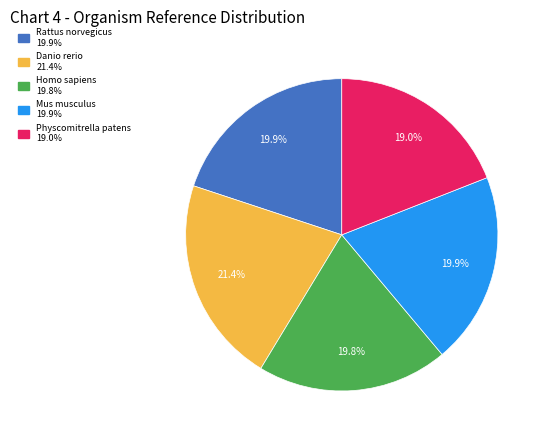

To the nearest percent, what is the difference between the largest and smallest slice percentages?

2%